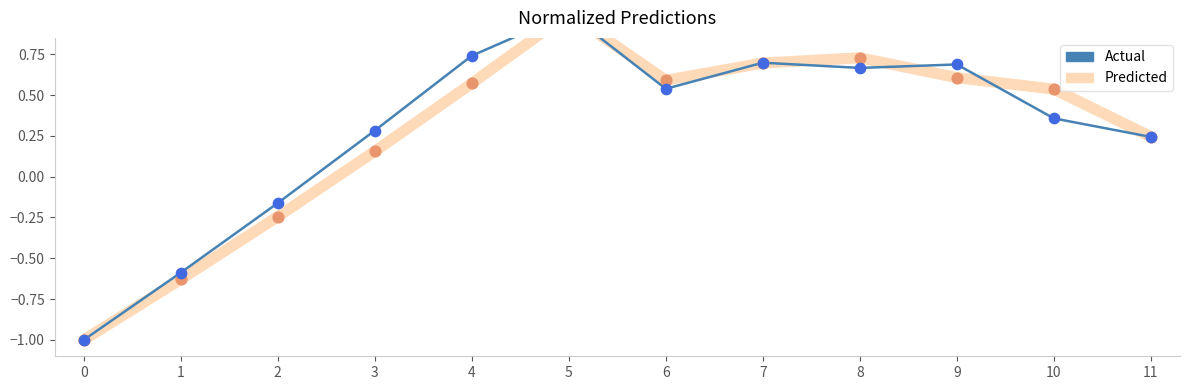

What is the total value across all series at 11?

0.5